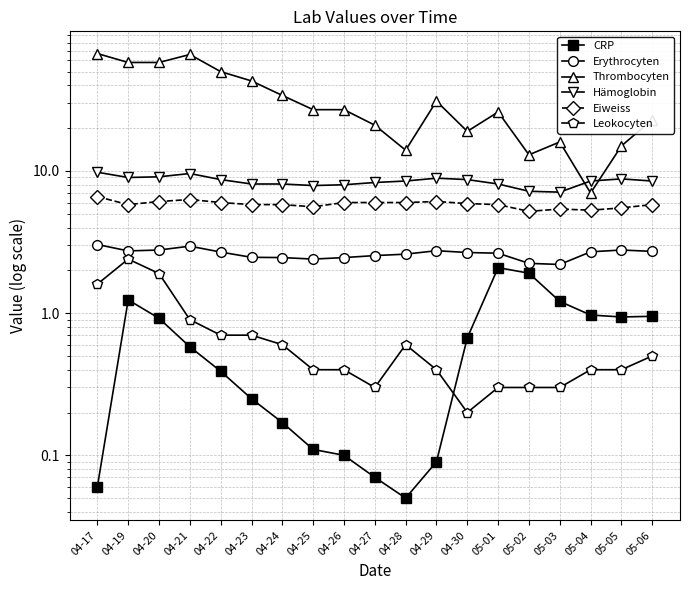

Between 04-21 and 05-02, which is larger?

05-02